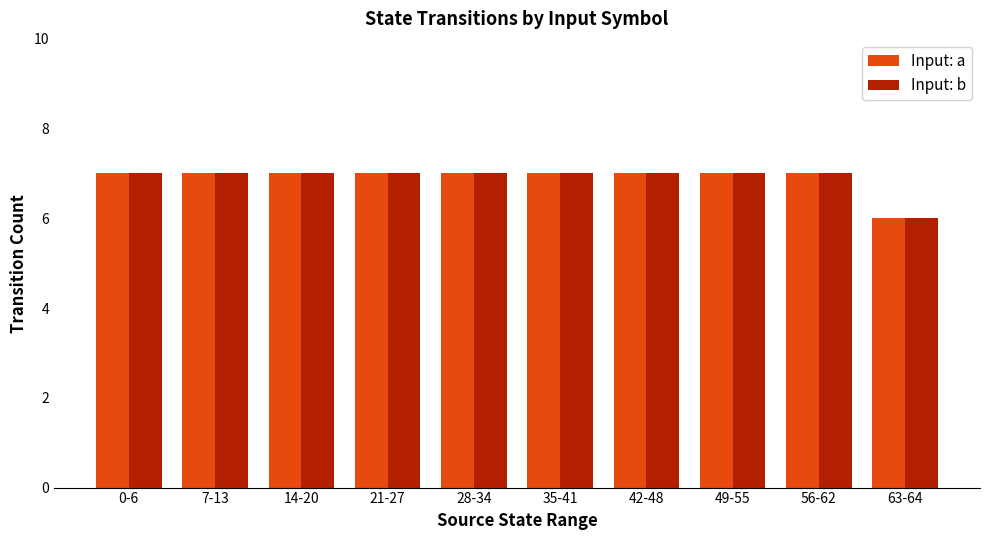

What is the label of the 6th bar from the left?

35-41